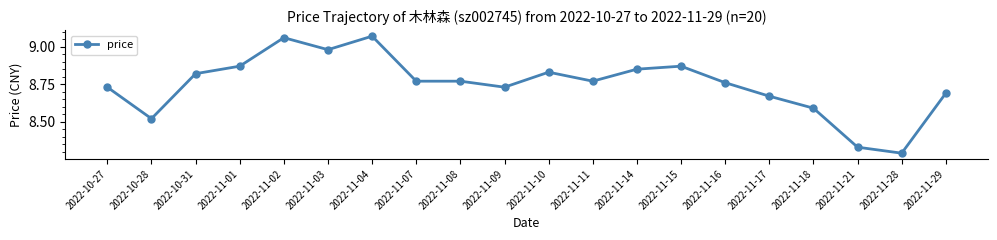

What position from the left is 2022-11-10?

11